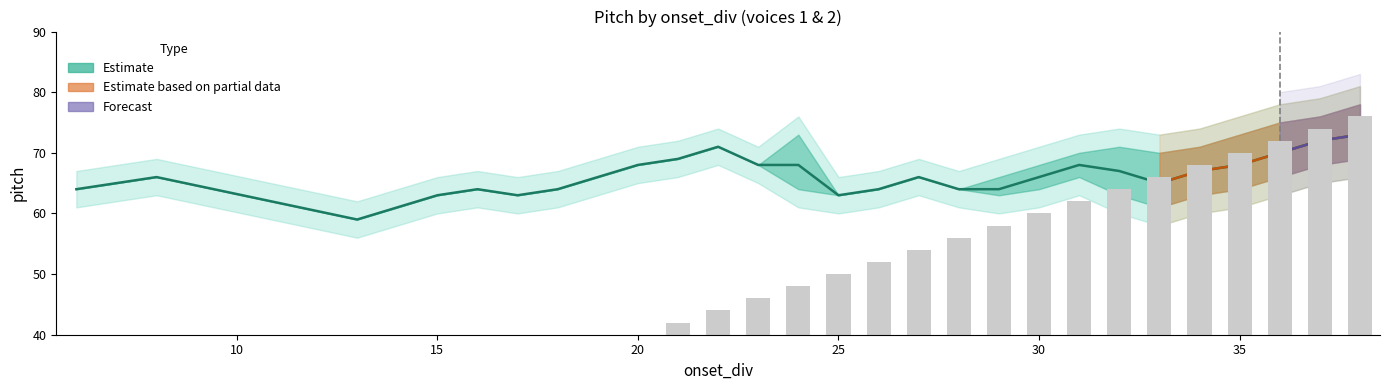

What is the difference between the pitch_center values at 17 and 35?

5.0